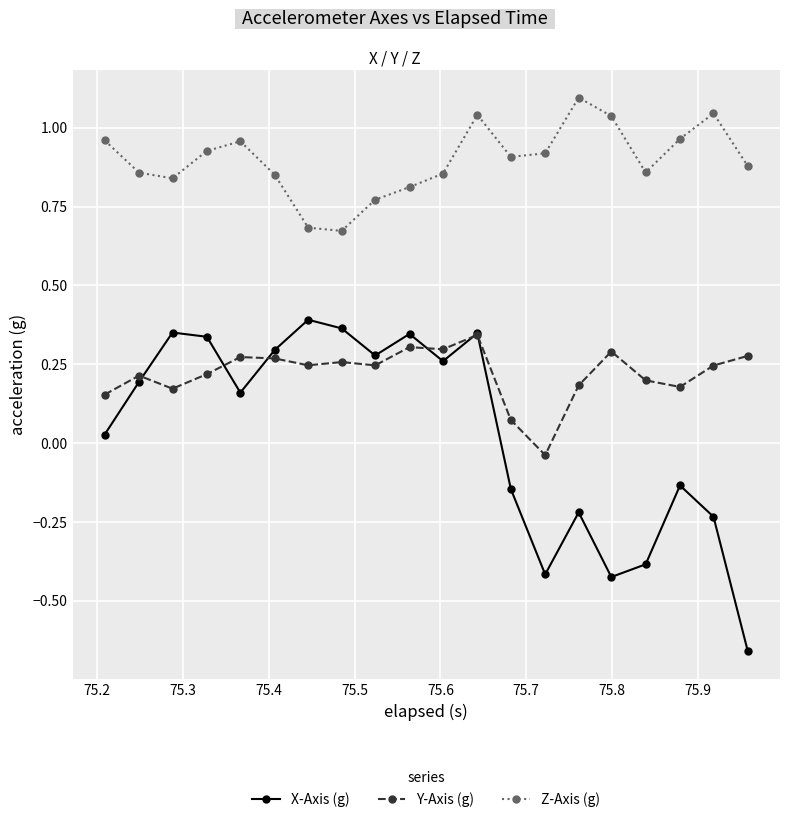

What is the maximum value shown in the chart?

1.1